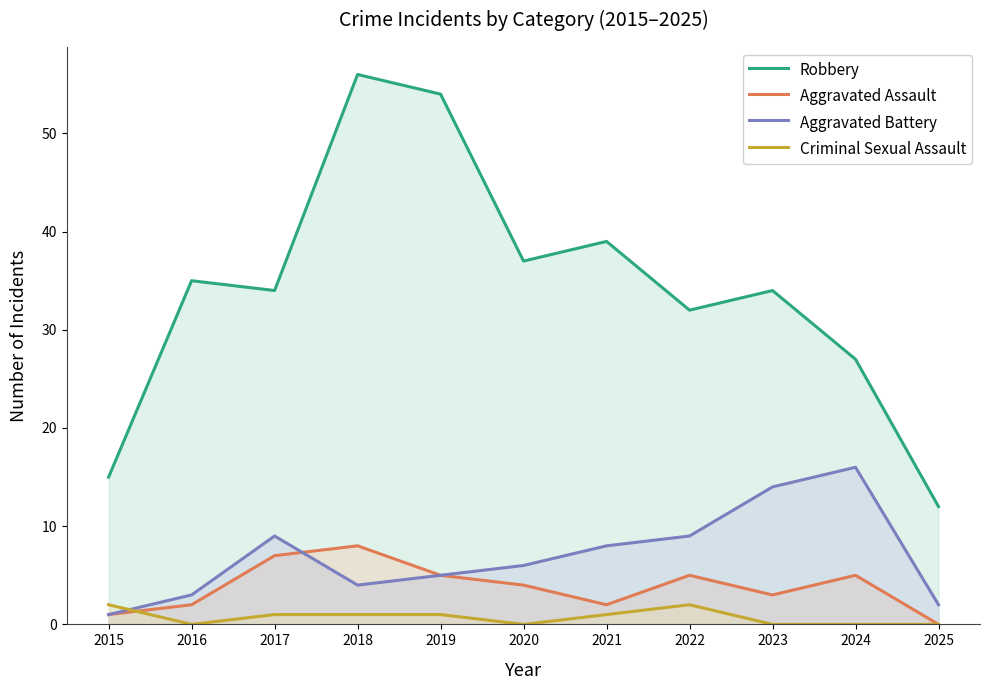

True or false: Aggravated Battery and Robbery cross at least once.

False